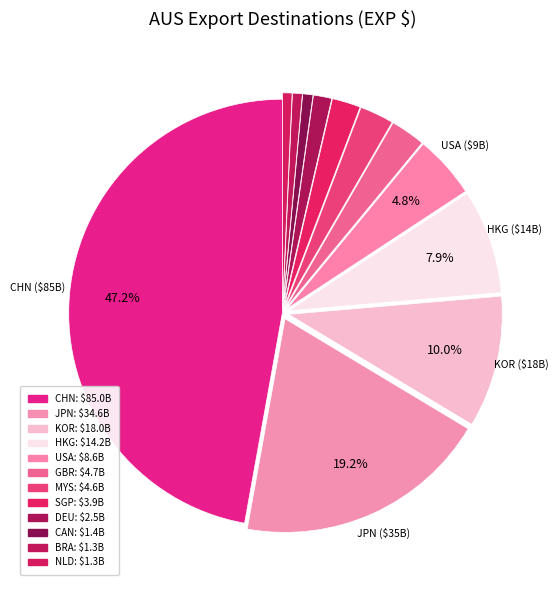

What is the largest slice in the pie chart?

CHN